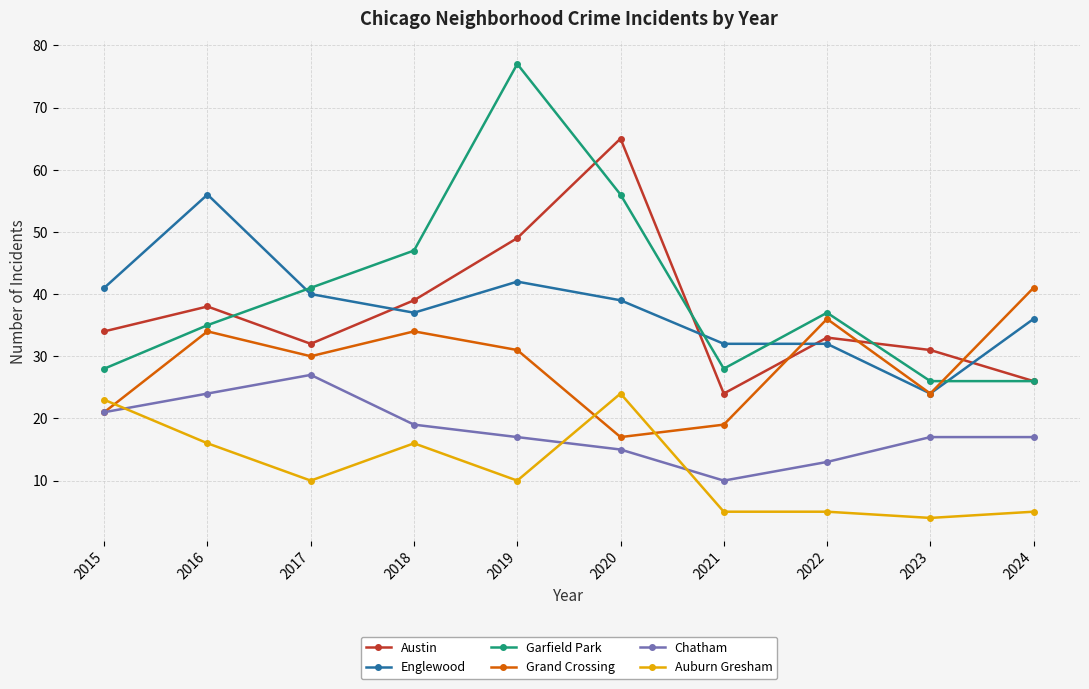

At which category is the sum across all series the highest?

2019